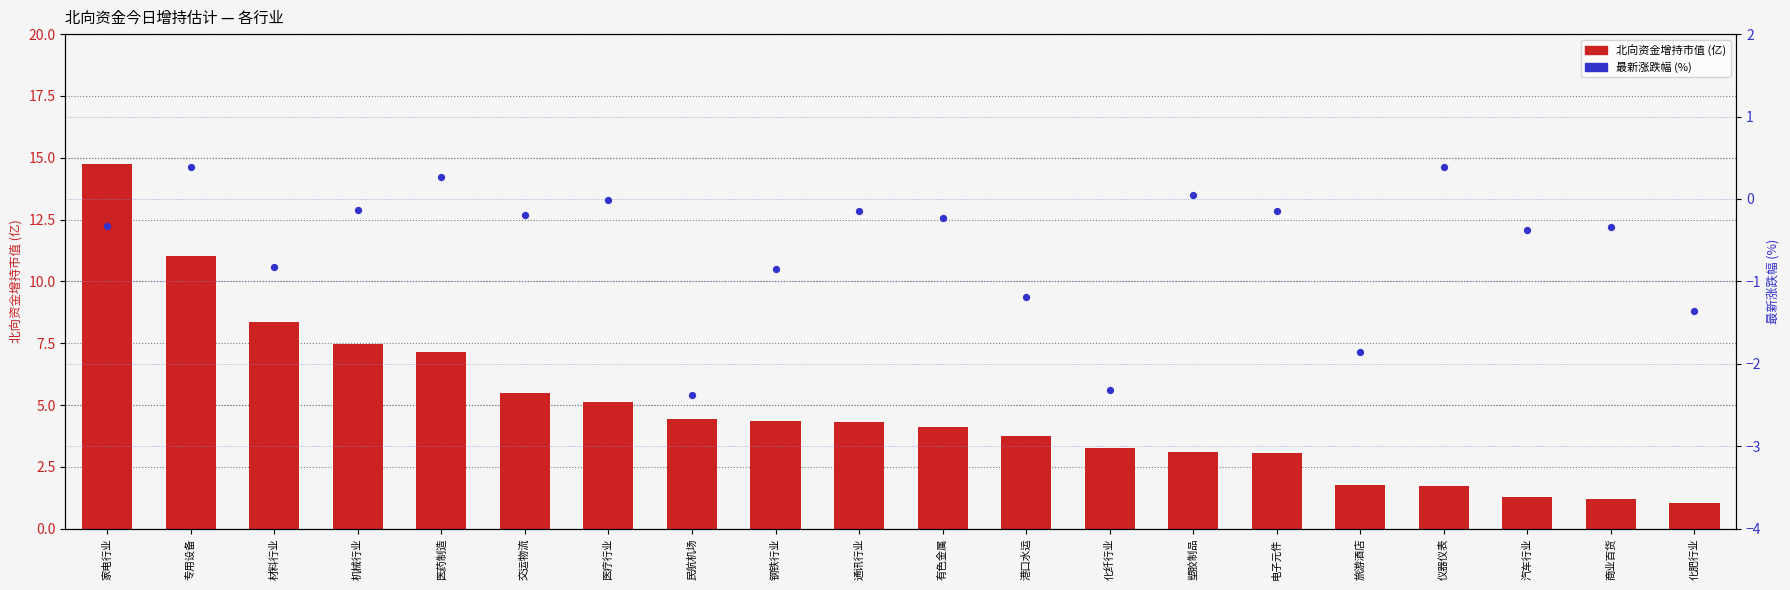

Is the value of 最新涨跌幅 (%) at 电子元件 greater than the value of 北向资金增持市值(亿) at 化纤行业?

No